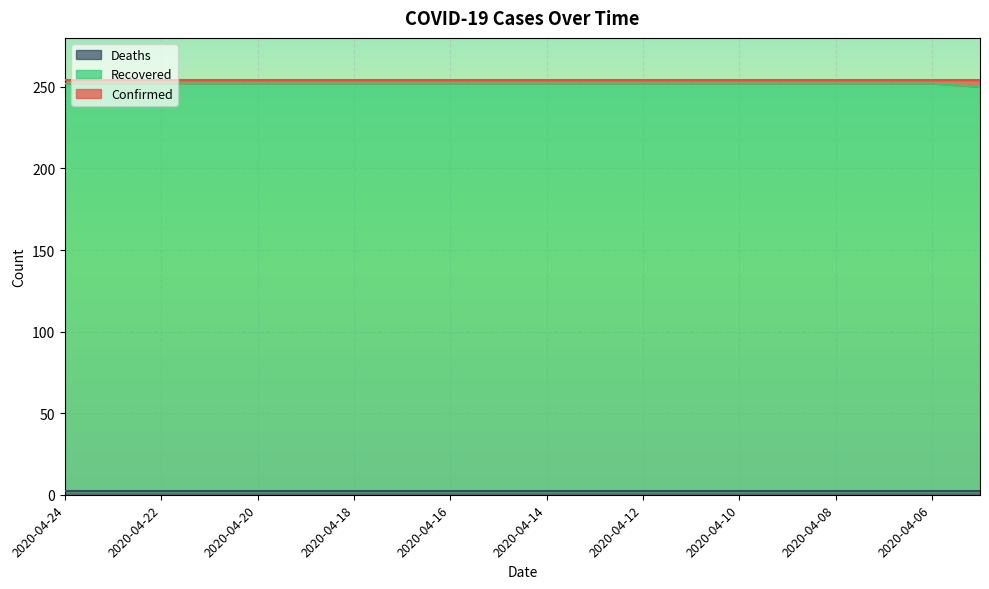

True or false: Deaths and Recovered intersect in this chart.

False